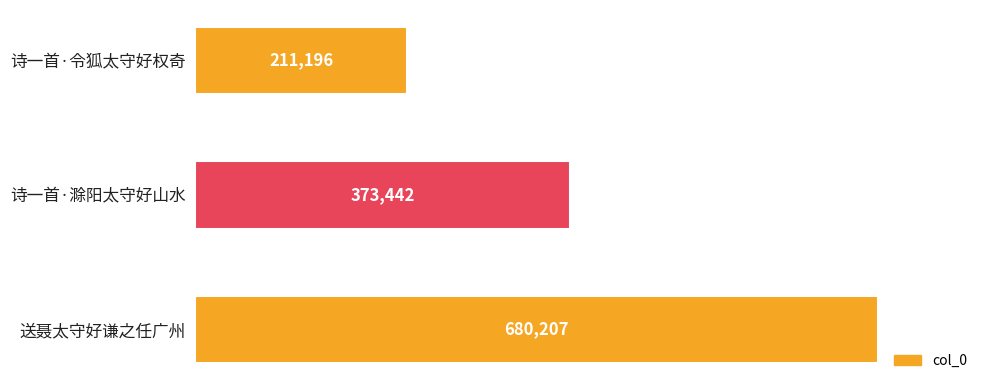

What is the change in value from 诗一首·滁阳太守好山水 to 送聂太守好谦之任广州?

+306765